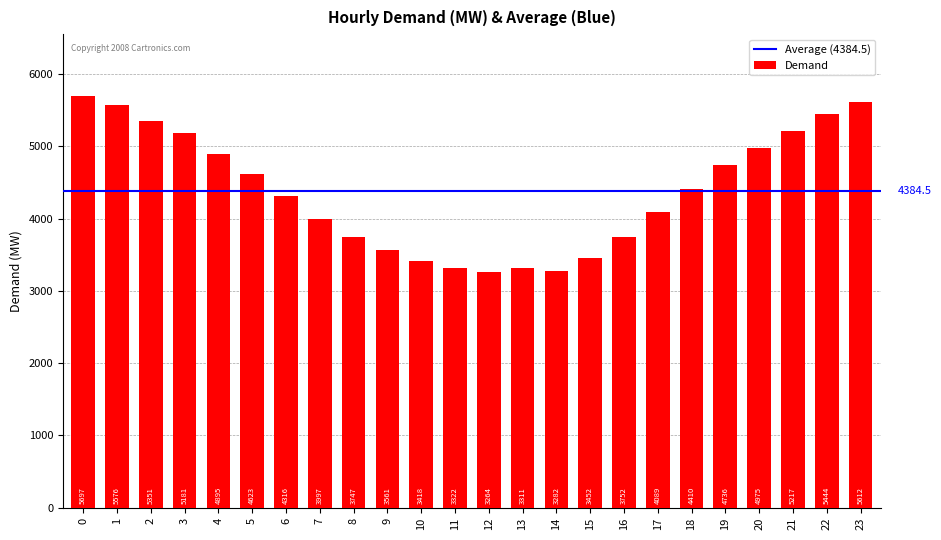

Approximately how many times larger is the value at 5 compared to 12?

1.4